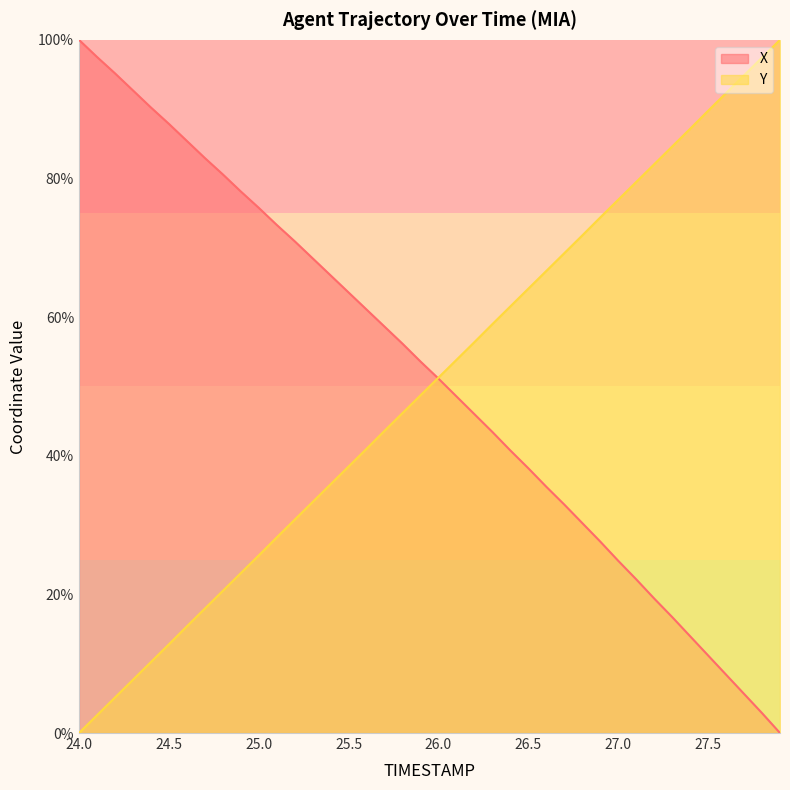

List the series in order of their overall mean, lowest first.

Y, X